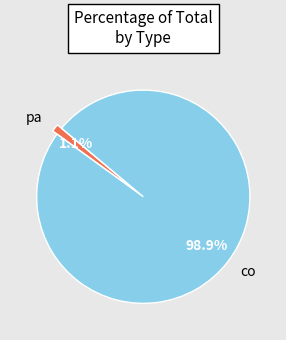

Between pa and co, which is larger?

co